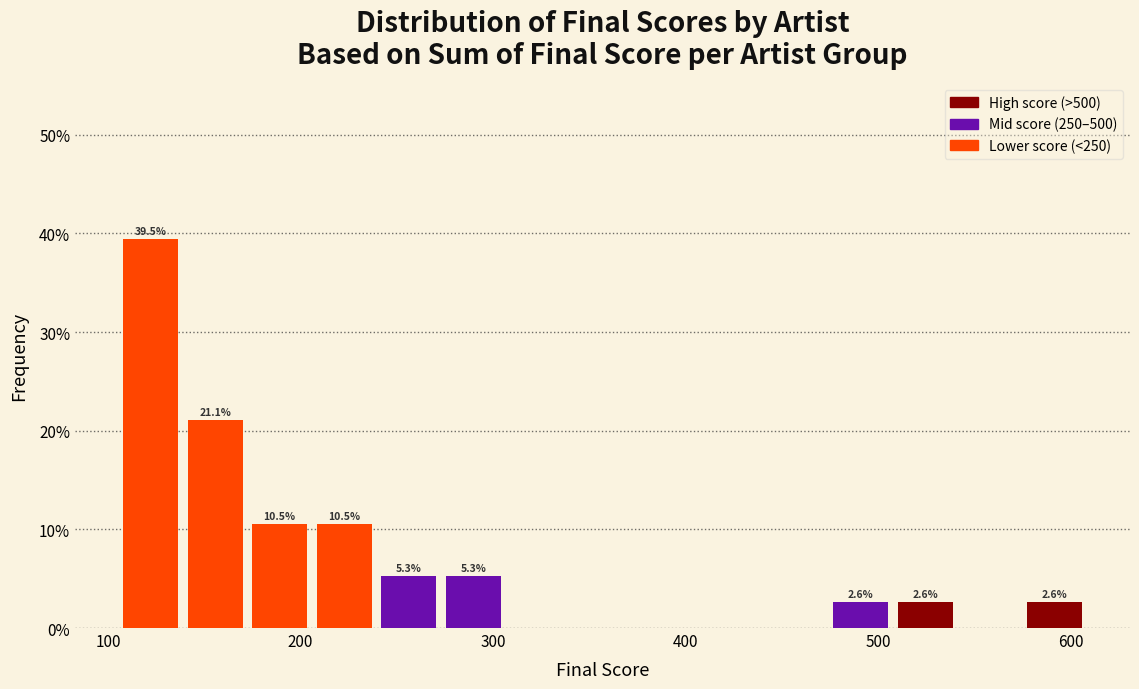

Around what value on the x-axis is the tallest bar? Give the approximate position of its centre, as read against the axis.

120